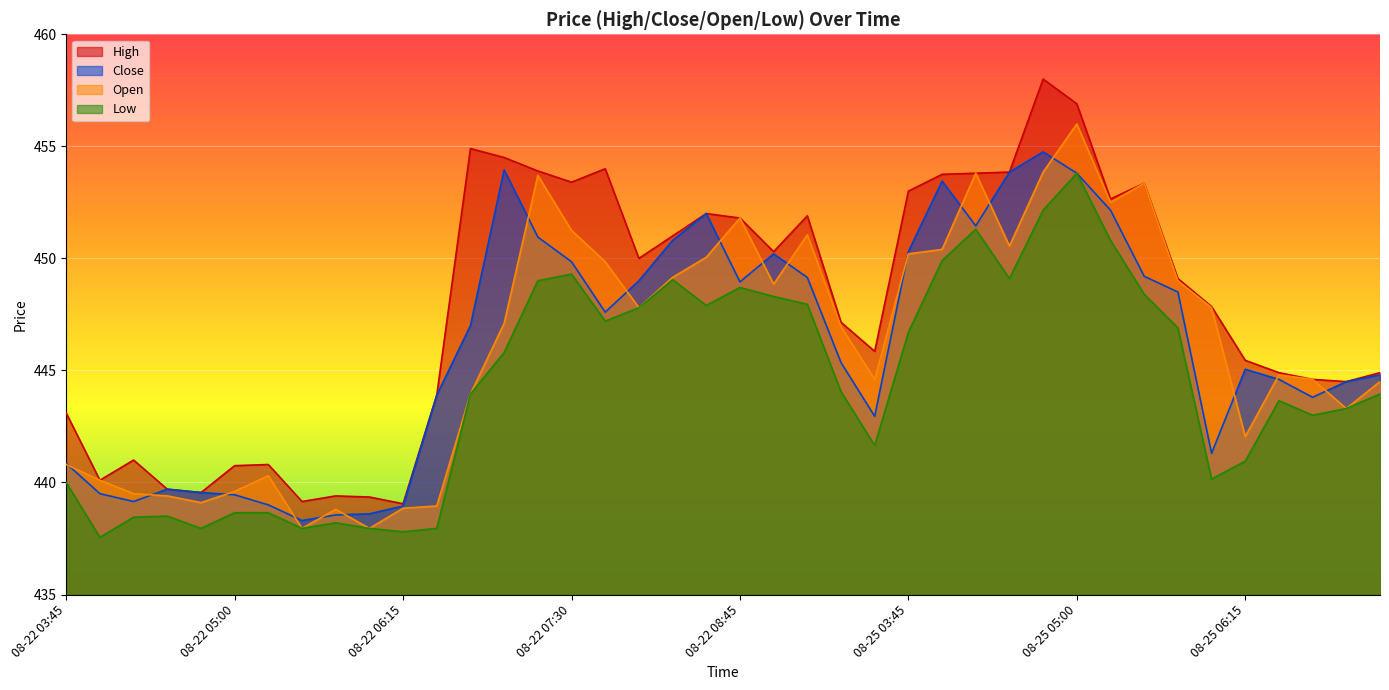

At how many categories does at least one series exceed 439?

40